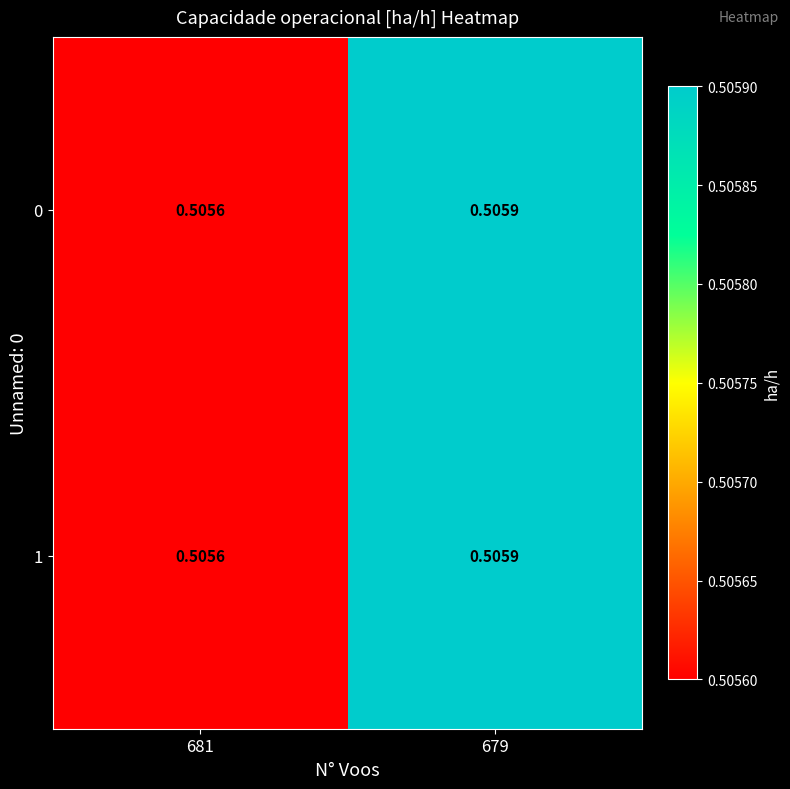

What is the greatest value displayed?

0.5